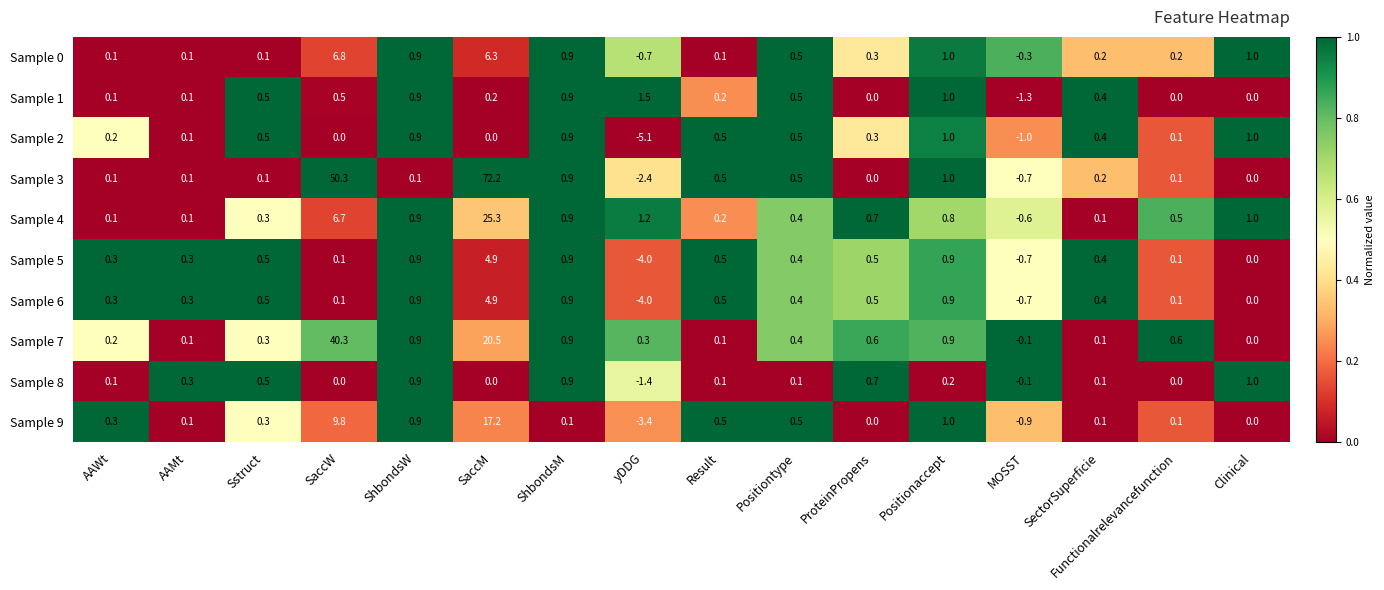

How many values in Sample 0 are above zero?

14